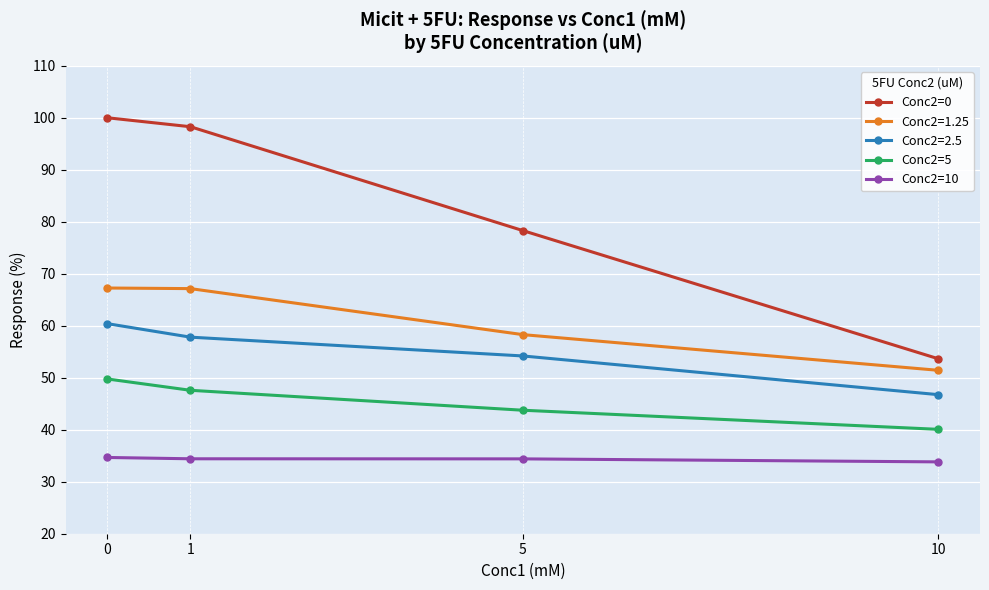

Which series changed the most between 1 and 10?

Conc2=0